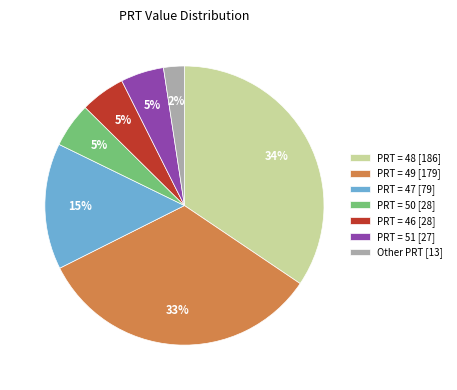

Which category has the smallest portion of the pie?

Other PRT [13]